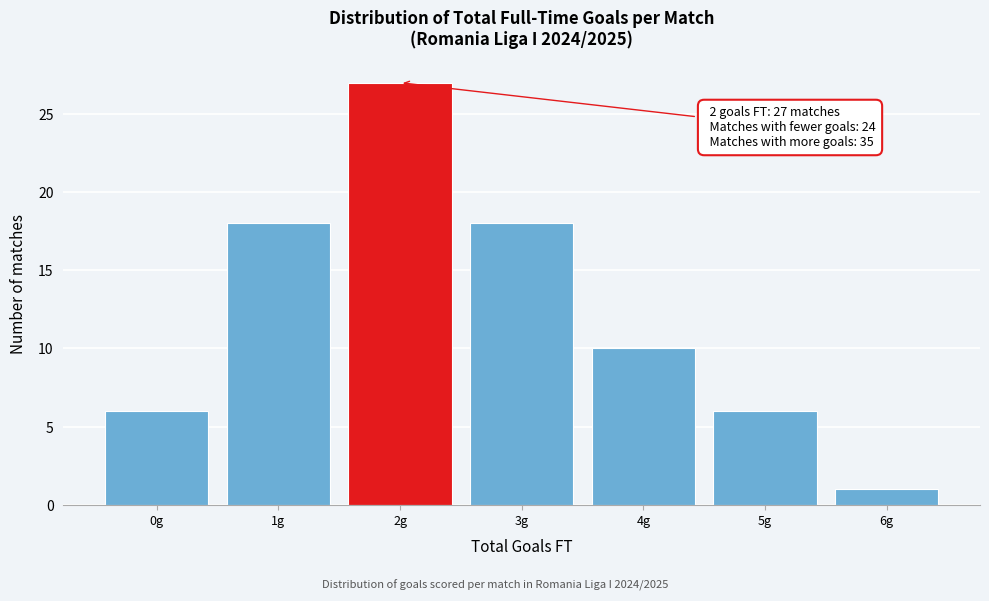

Reading left to right, what are all the values shown in this chart?

6	18	27	18	10	6	1